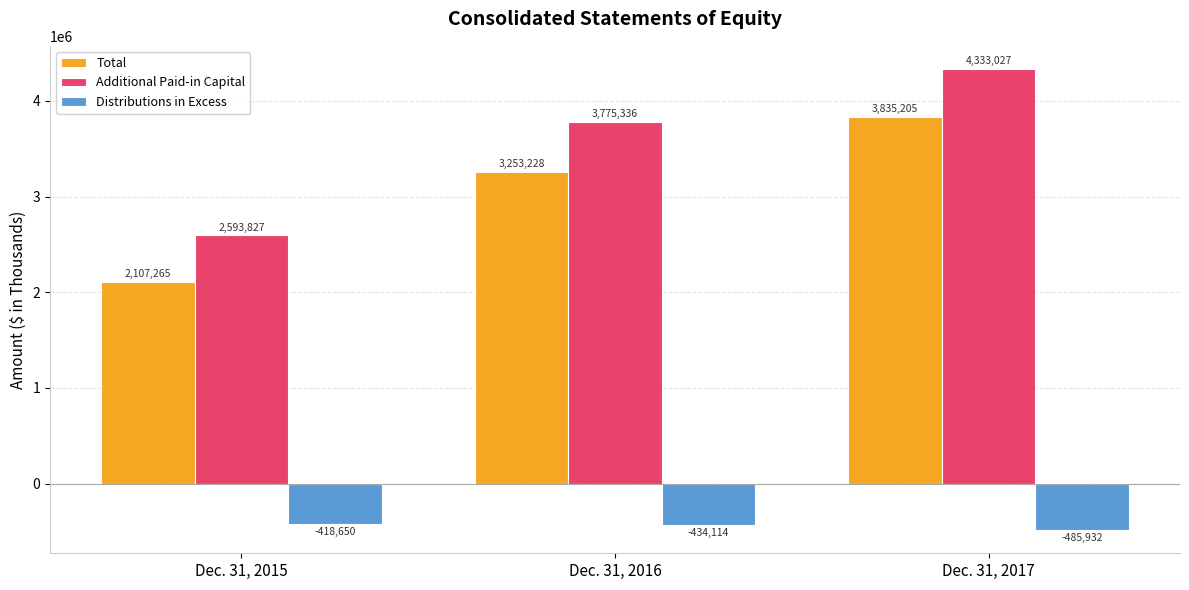

Is it true that Distributions in Excess equals -418650 at Dec. 31, 2015?

True